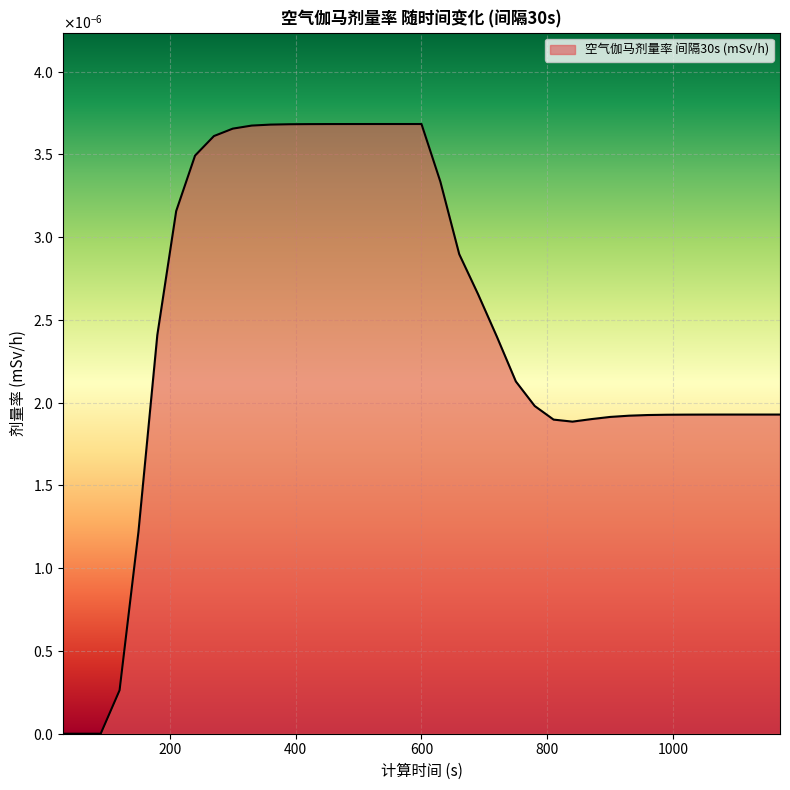

Is this an area chart (filled region under the line)?

Yes